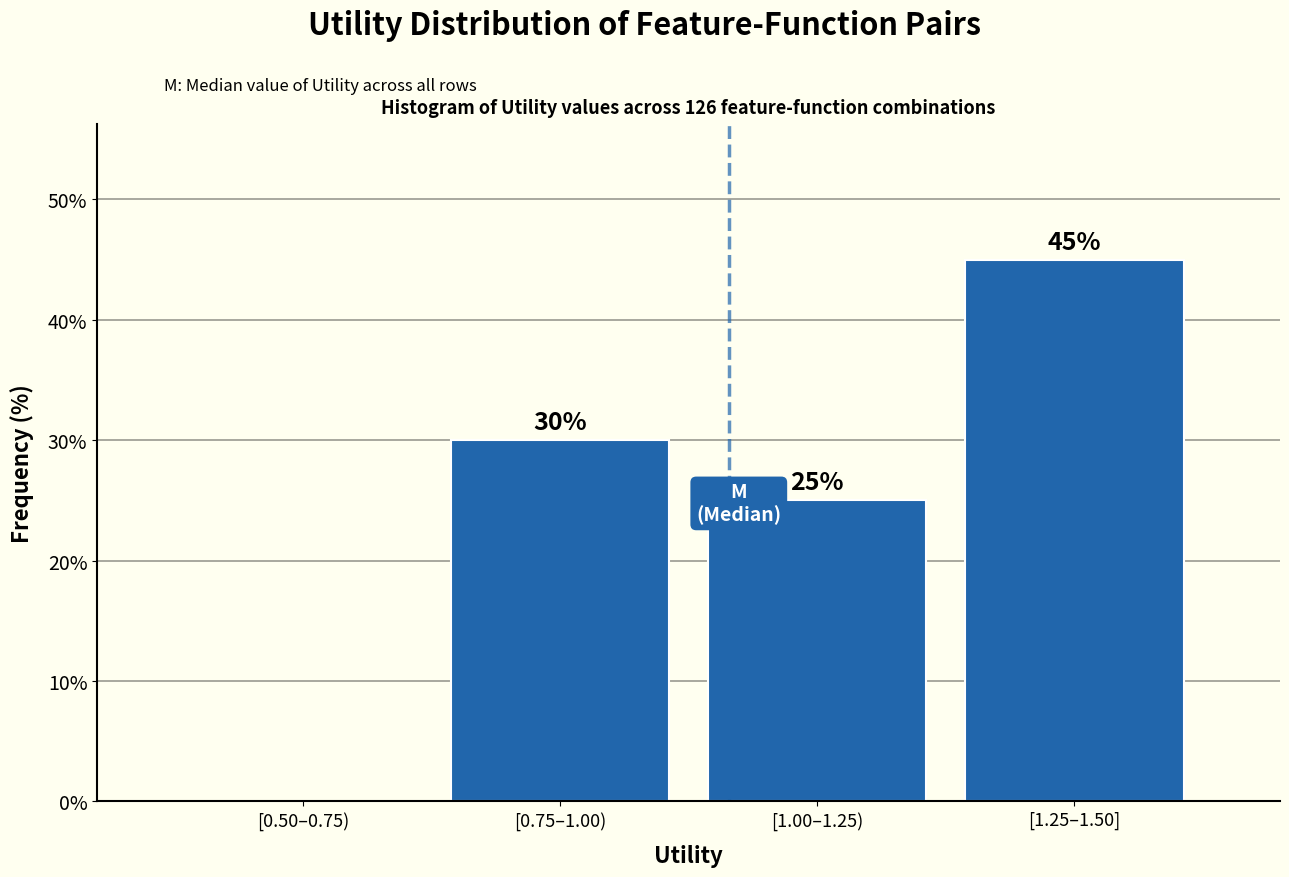

Reading left to right, list all the values displayed in this chart.

[0.50–0.75)=0	[0.75–1.00)=30	[1.00–1.25)=25	[1.25–1.50]=45